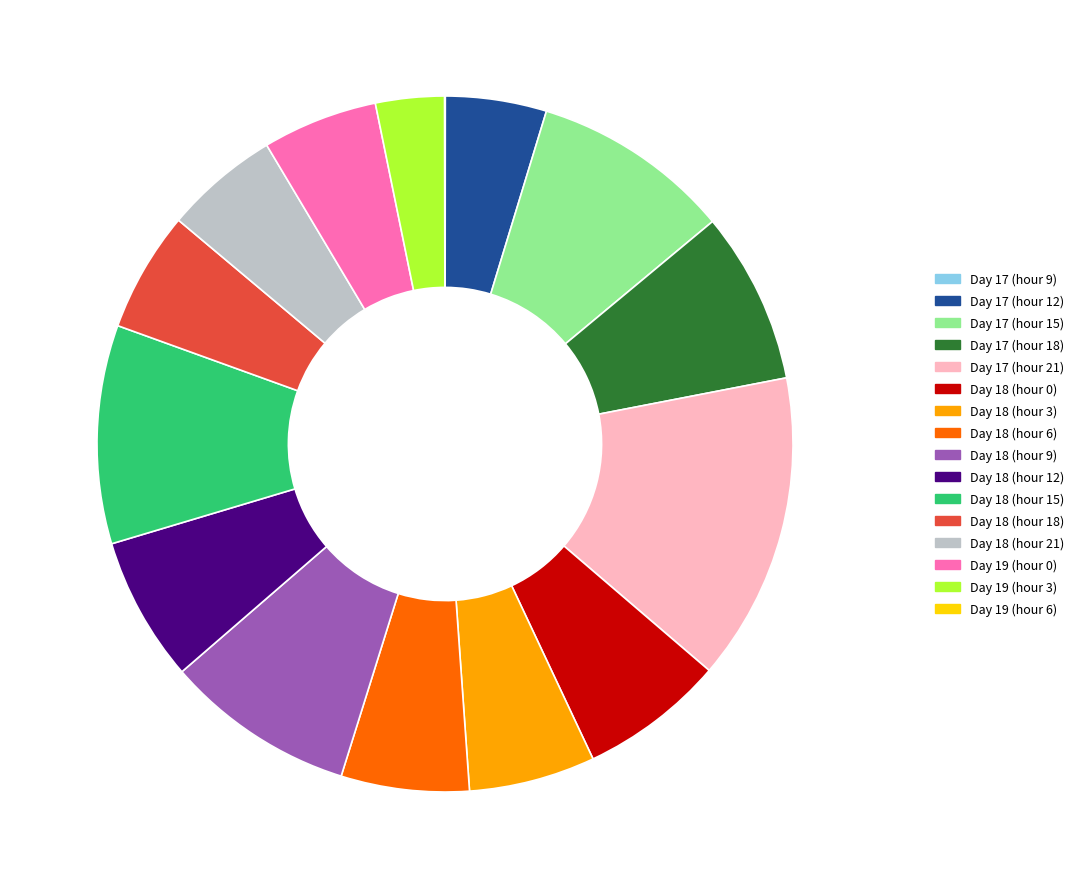

Which has a higher value, Day 18 (hour 12) or Day 19 (hour 3)?

Day 18 (hour 12)